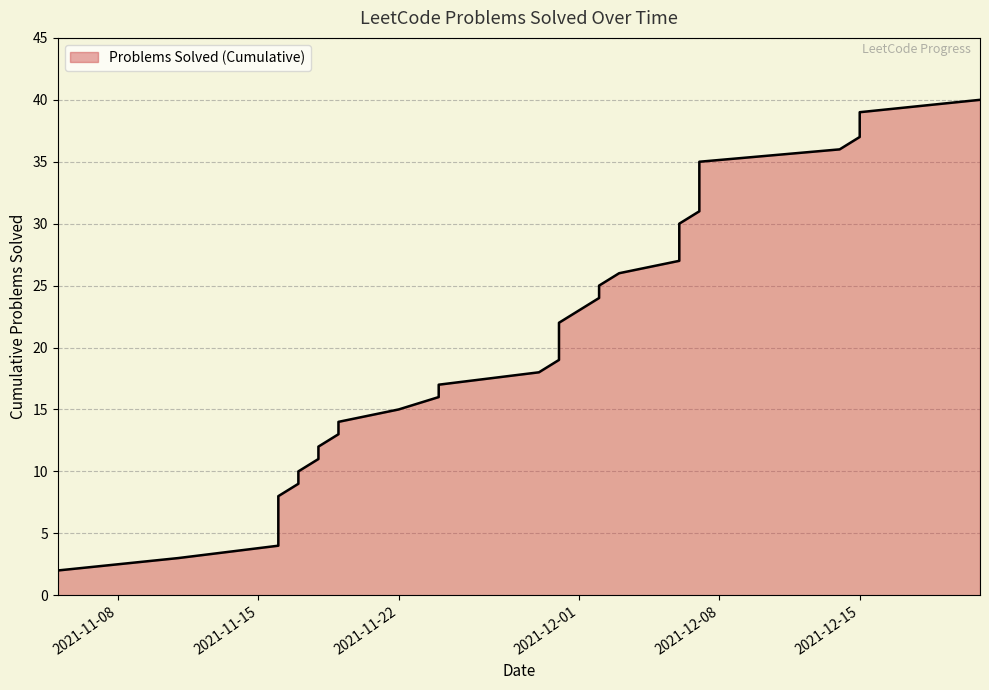

What is the sum of all values?

820